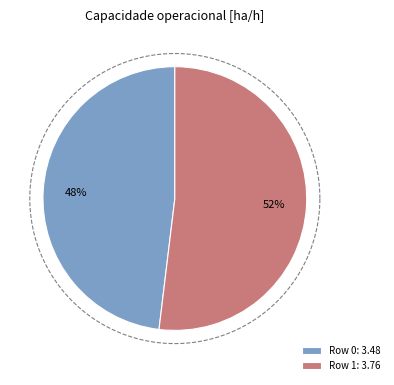

Which category accounts for the majority?

Row 1